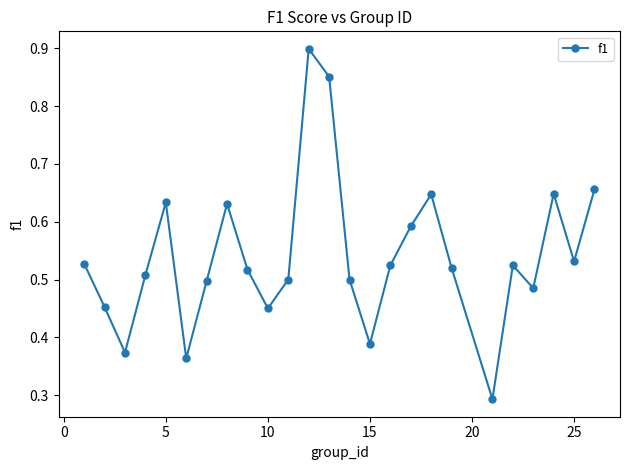

True or false: the data has more than 2 interior local peaks.

True